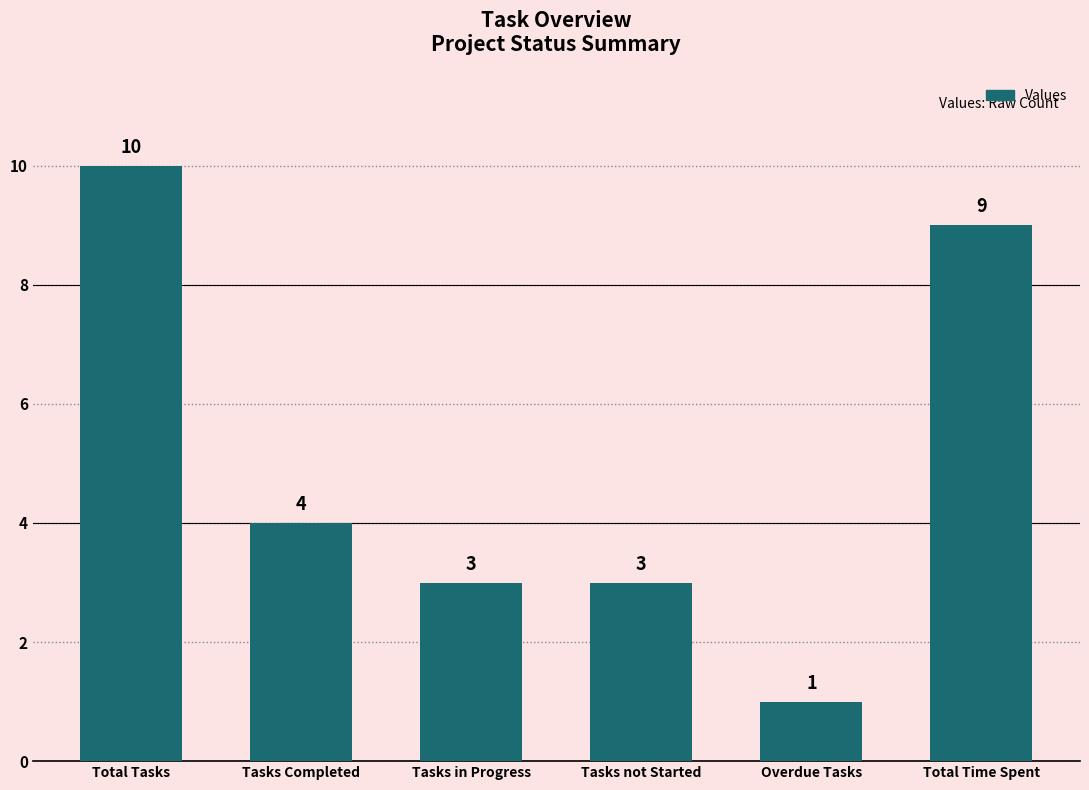

At which label does the data first exceed 4?

Total Tasks